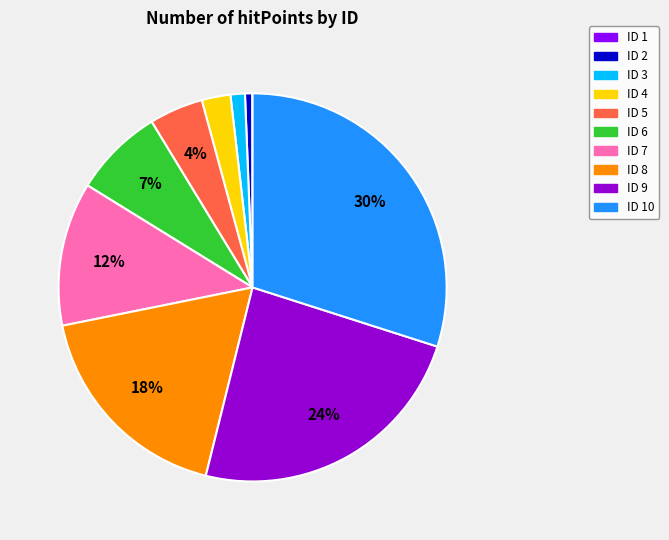

To the nearest percent, what is the average slice percentage?

10%